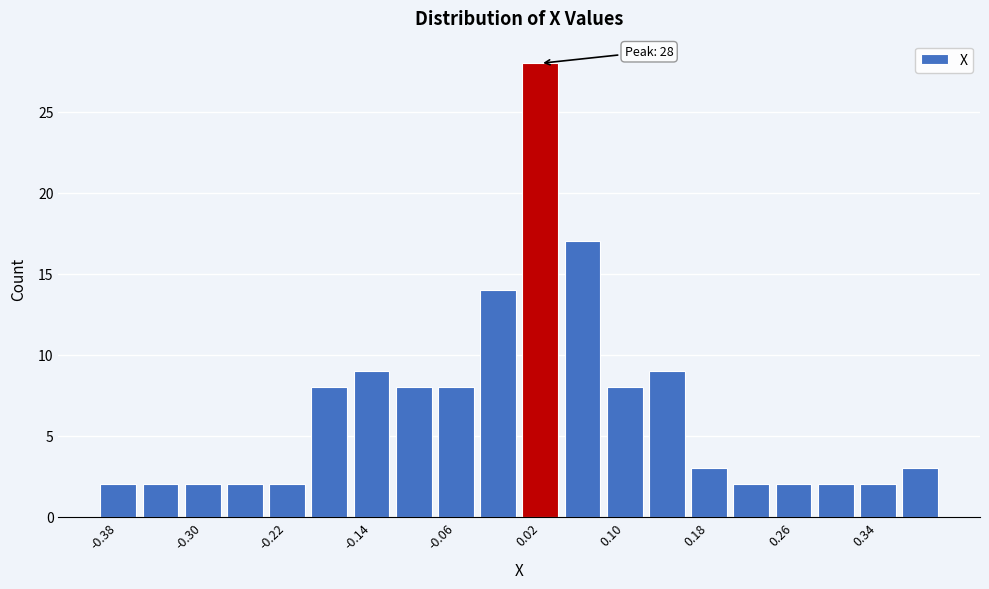

Over which range of the x-axis is the bar tallest?

0.00 to 0.04